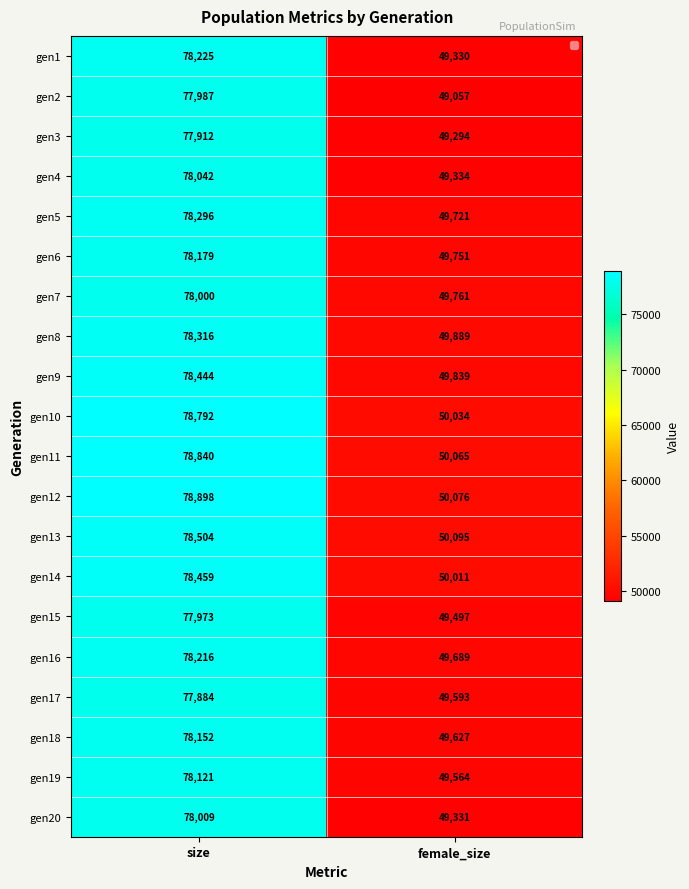

Read the gen7 value at size, to the nearest 10.

78000